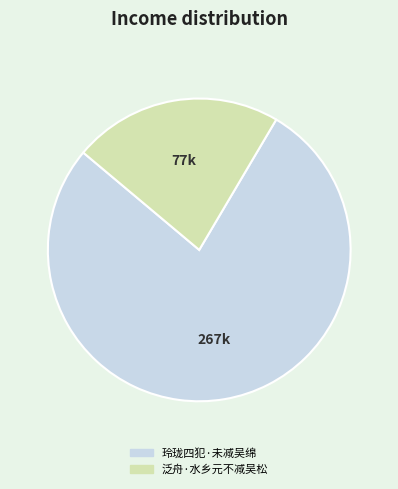

Rank the categories by value from highest to lowest.

玲珑四犯·未减吴绵, 泛舟·水乡元不减吴松